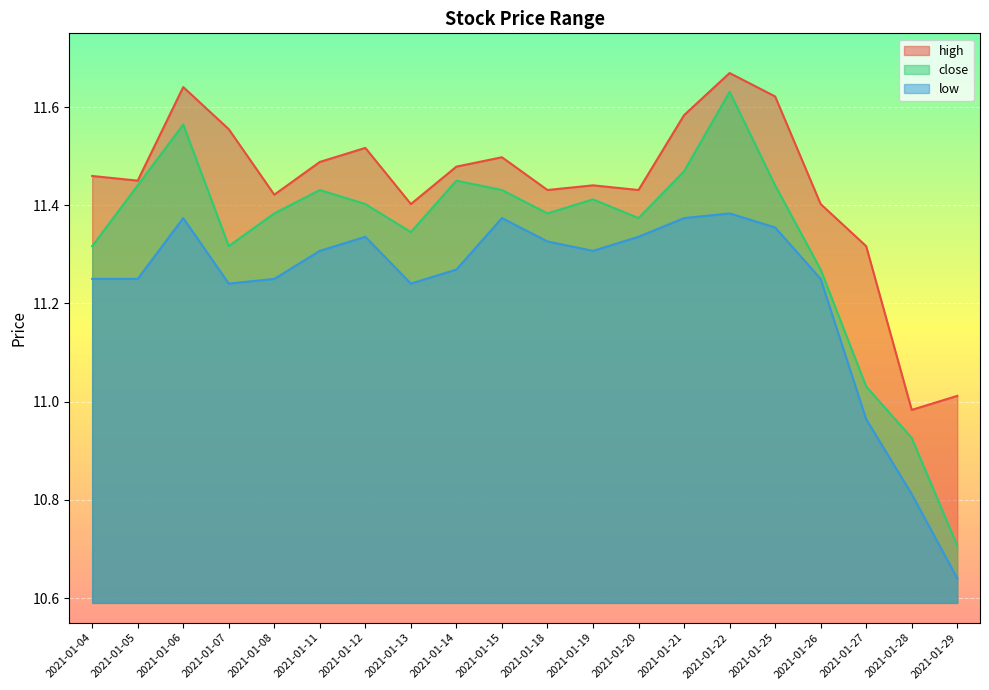

What is the difference between the low values at 2021-01-19 and 2021-01-15?

0.1